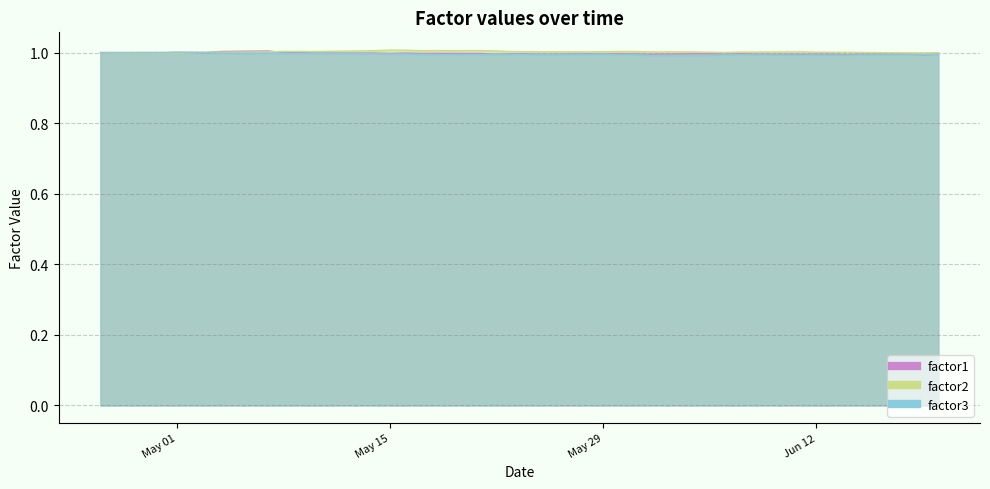

What is the label of the 40th point from the right?

2012-04-26